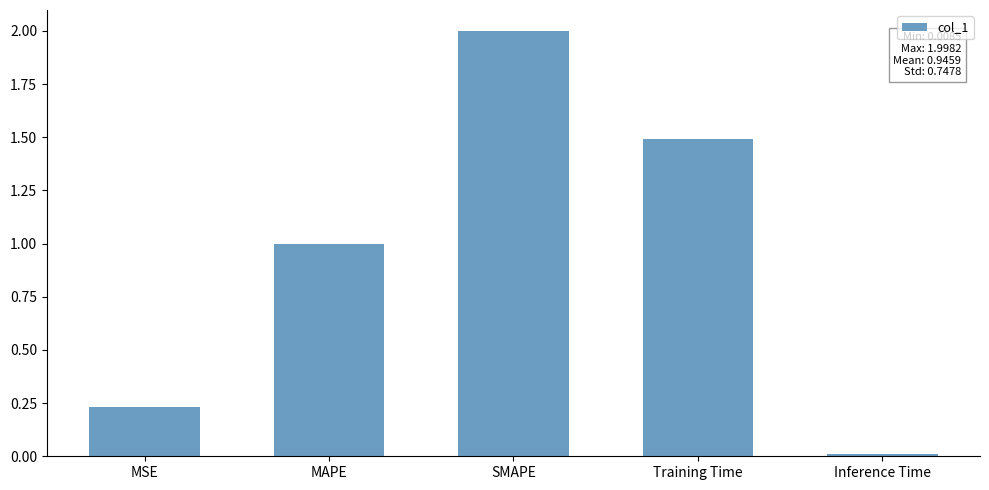

What is the change in value from MSE to Training Time?

+1.3